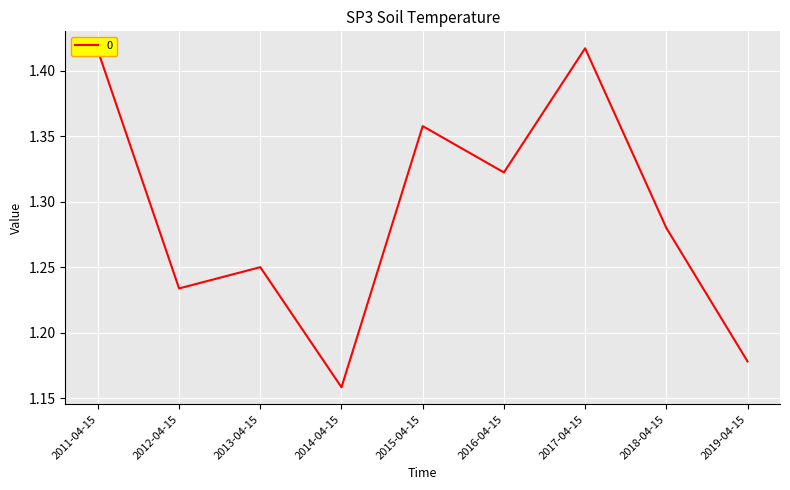

Which category has the lowest value across all series?

2014-04-15